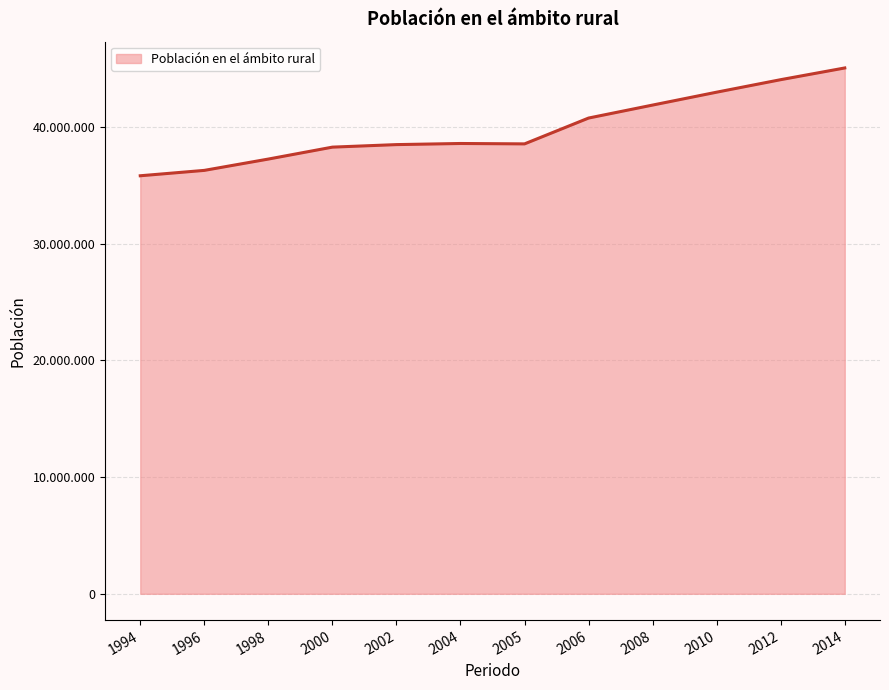

Rank the categories by value from highest to lowest.

2014, 2012, 2010, 2008, 2006, 2004, 2005, 2002, 2000, 1998, 1996, 1994